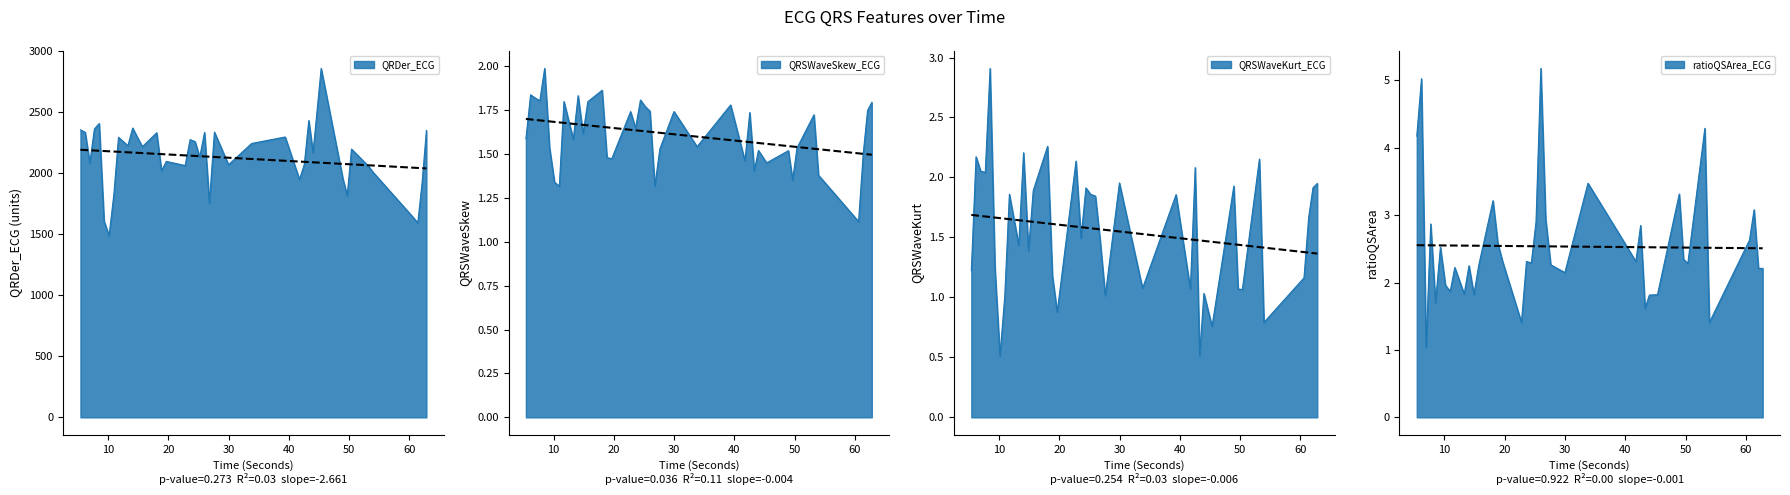

Does the chart have visible grid lines?

No